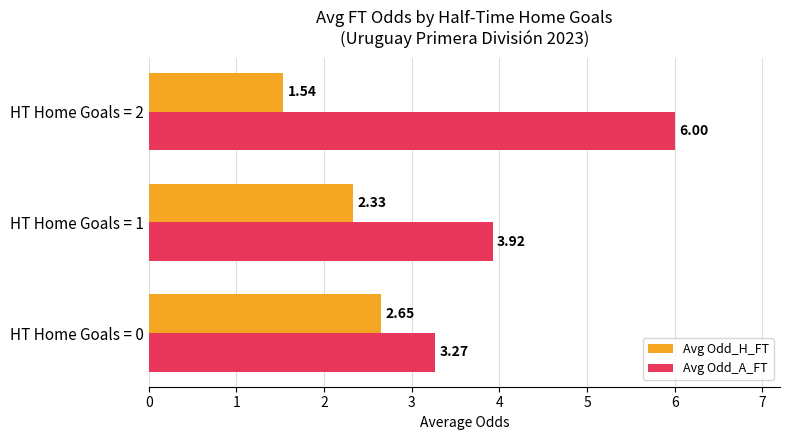

Rank the series at HT Home Goals = 0 from lowest to highest value.

Avg Odd_H_FT, Avg Odd_A_FT